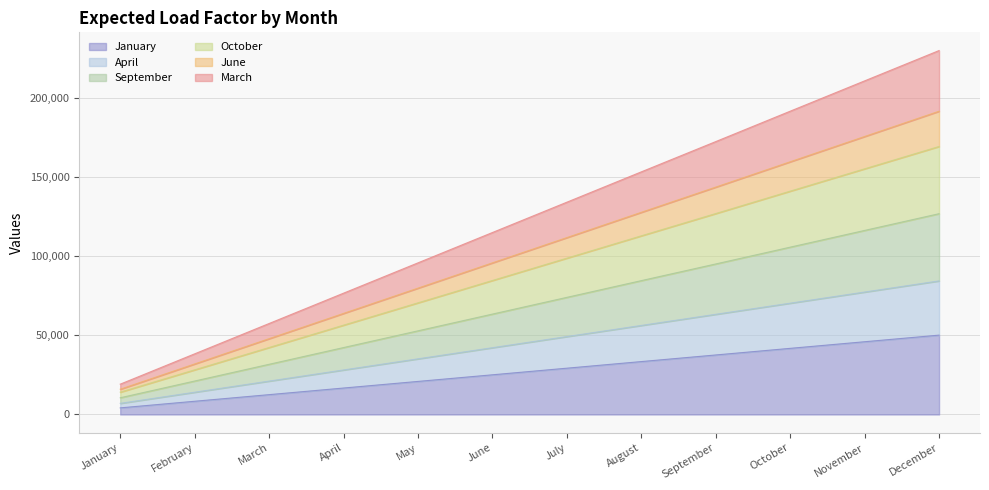

What are all the series names shown in the legend?

January, April, September, October, June, March